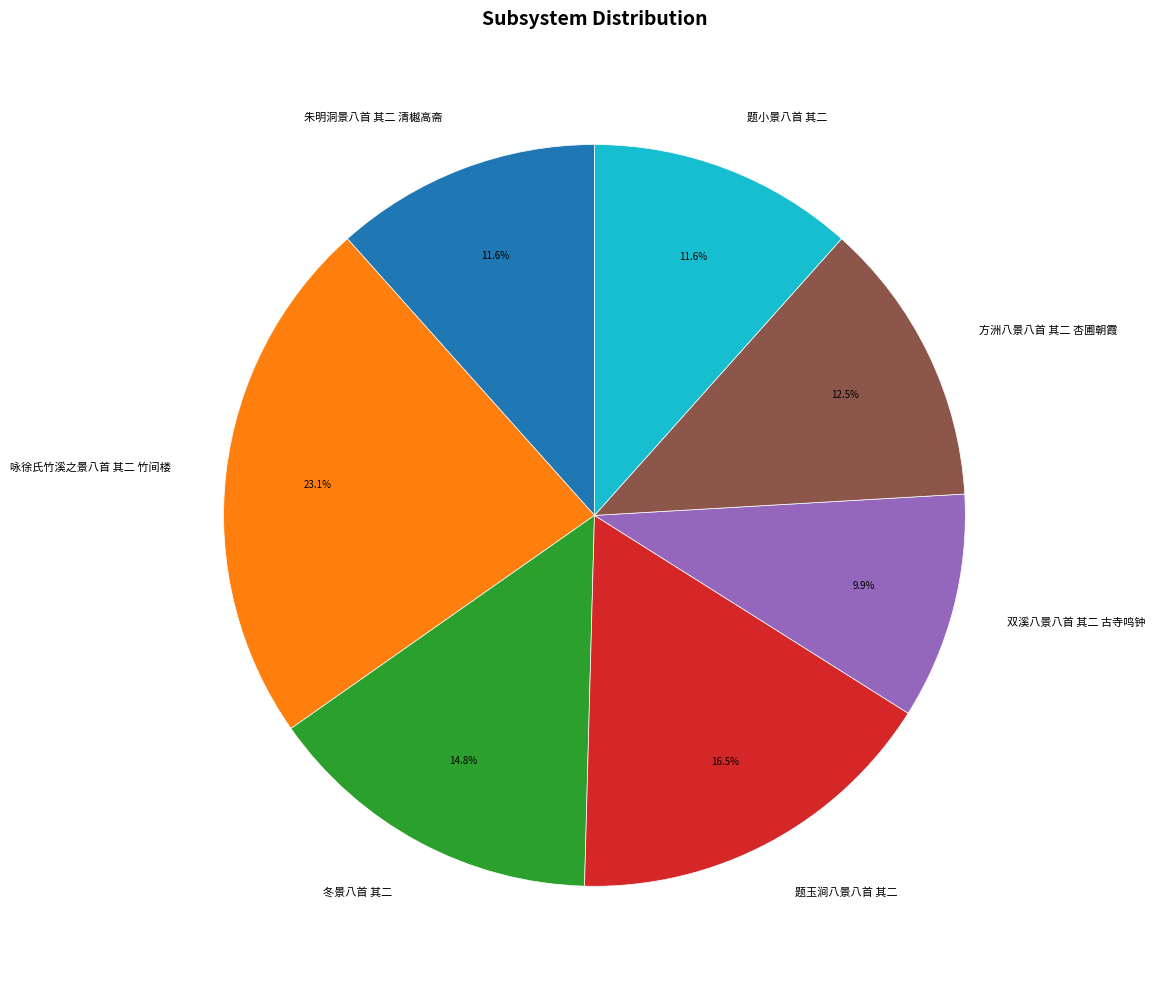

To the nearest percent, what is the average slice percentage?

14%